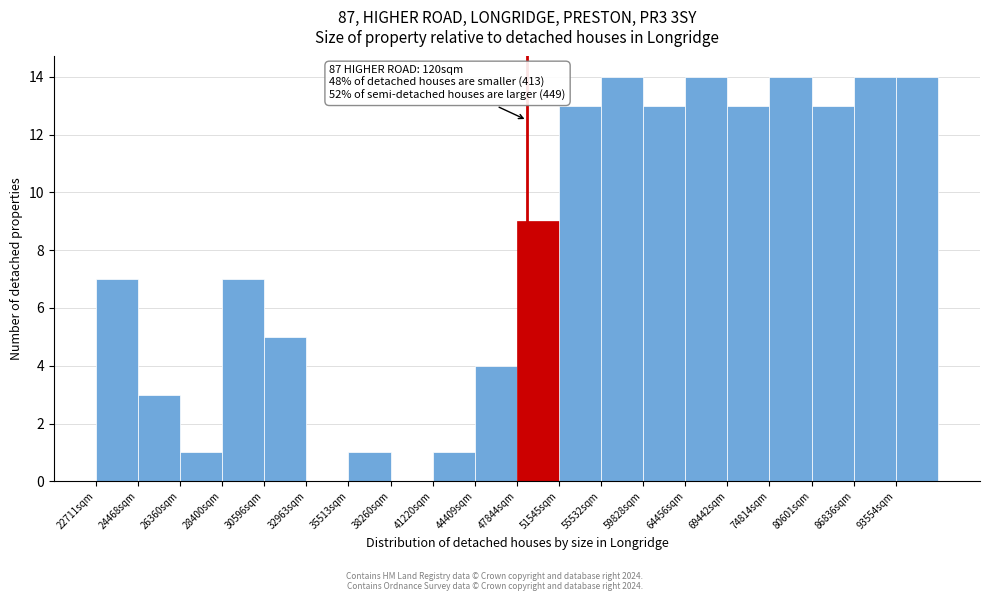

Reading right to left, list all the values displayed in this chart.

93554sqm=14	86836sqm=14	80601sqm=13	74814sqm=14	69442sqm=13	64456sqm=14	59828sqm=13	55532sqm=14	51545sqm=13	47844sqm=9	44409sqm=4	41220sqm=1	38260sqm=0	35513sqm=1	32963sqm=0	30596sqm=5	28400sqm=7	26360sqm=1	24468sqm=3	22711sqm=7